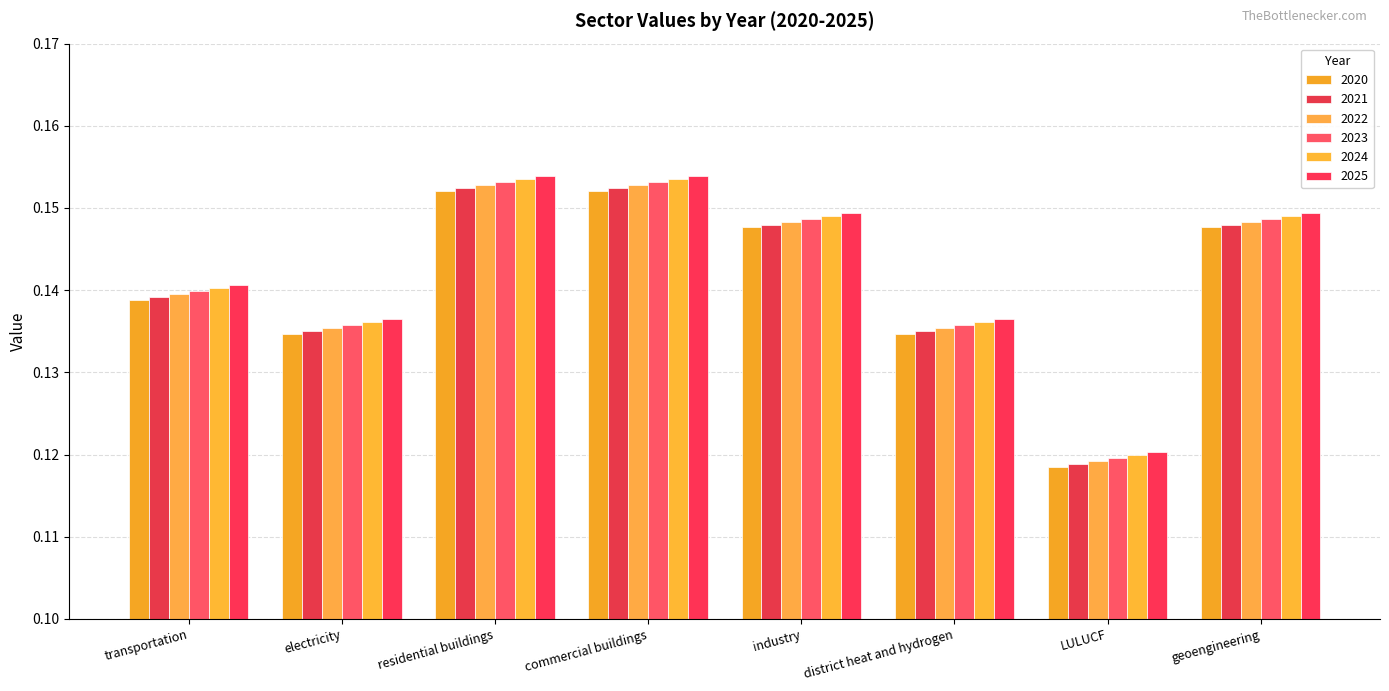

How many categories are shown in the chart?

8